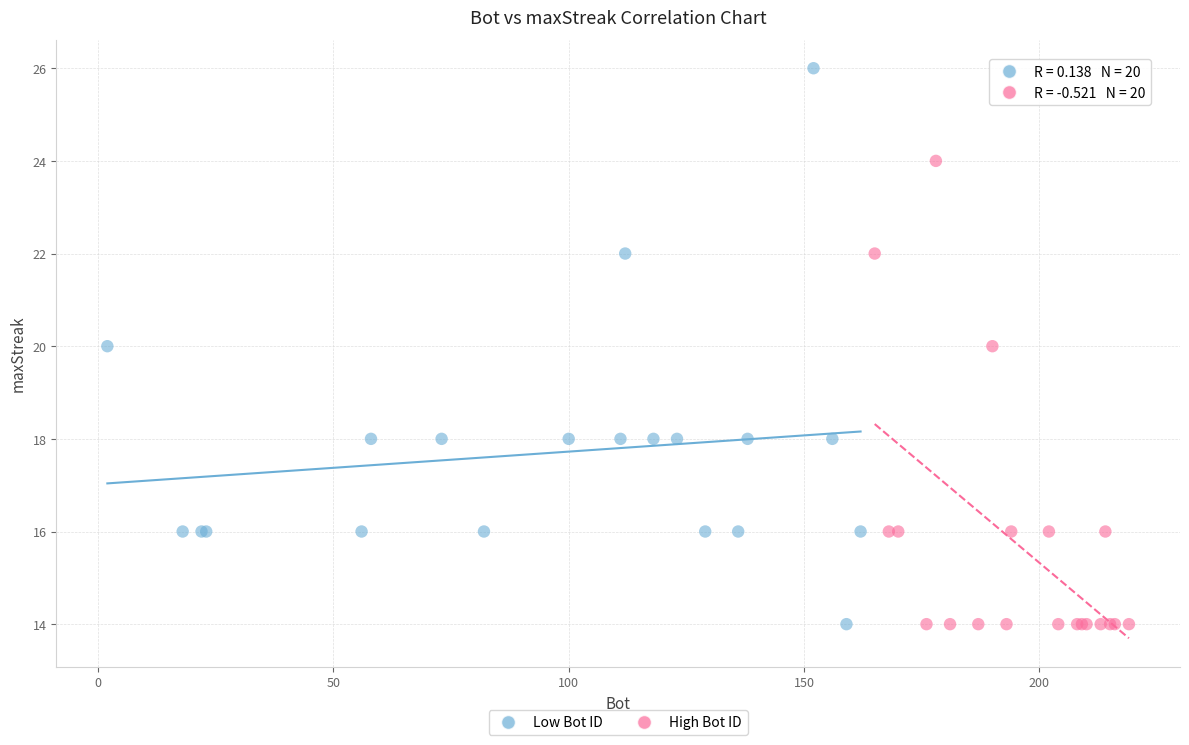

Which series contains the highest Y value?

Low Bot ID